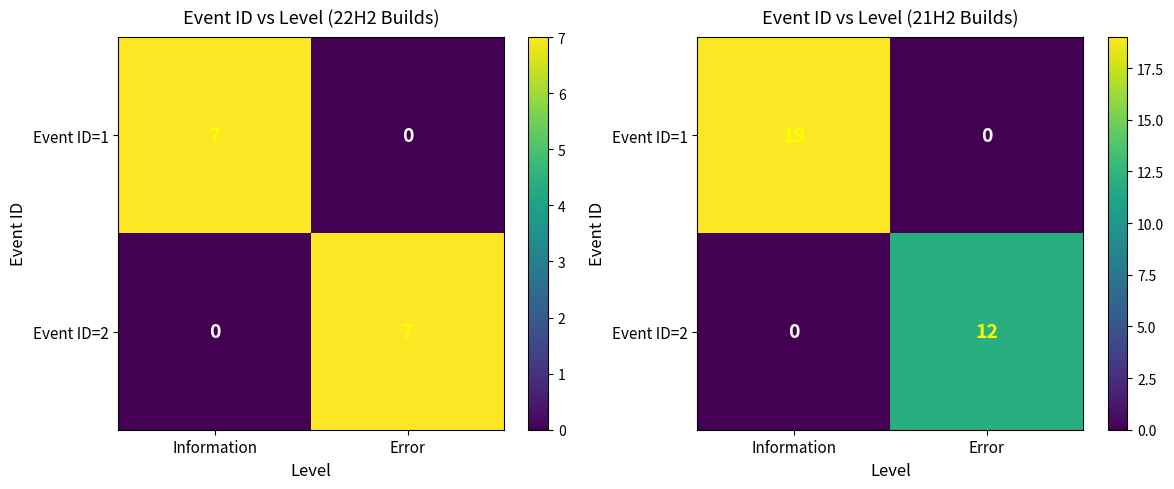

Is the value of Event ID=2 at Error greater than the value of Event ID=1 at Error?

Yes